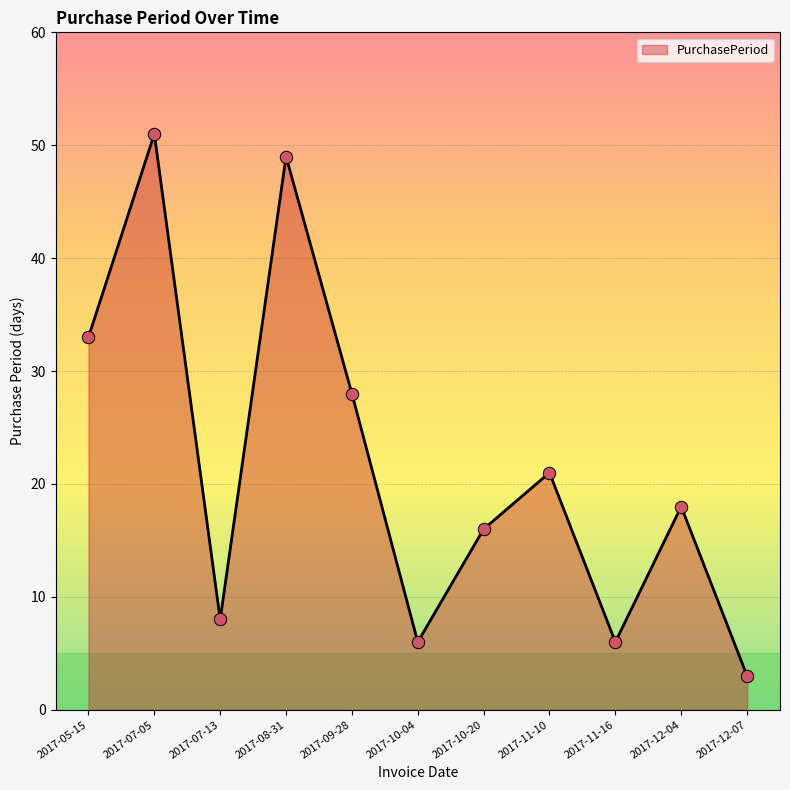

What is the ratio of the value at 2017-12-07 to the value at 2017-09-28?

0.1